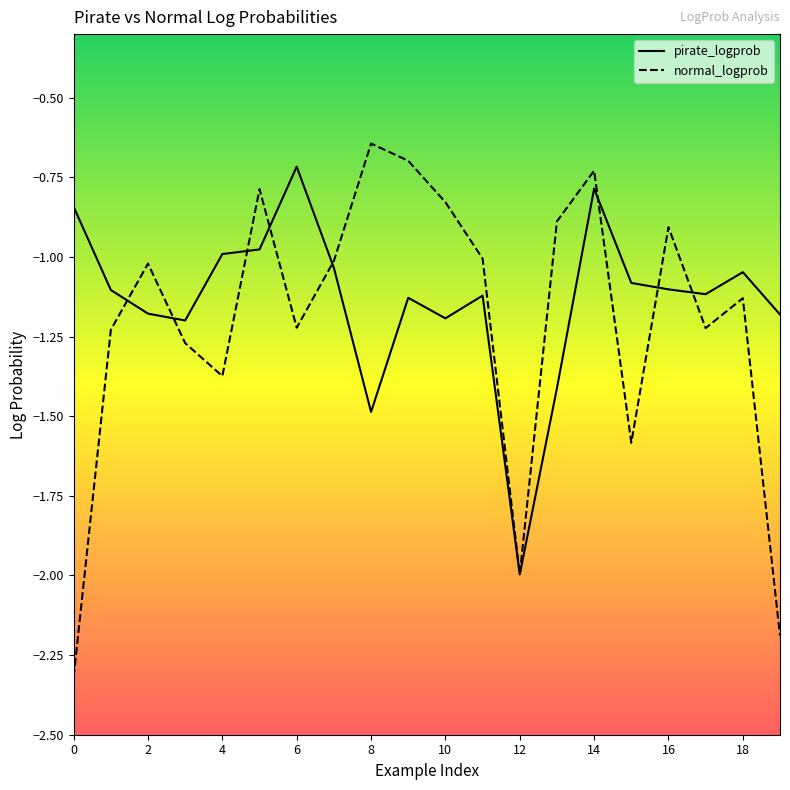

Which series has the largest range (max minus min)?

normal_logprob